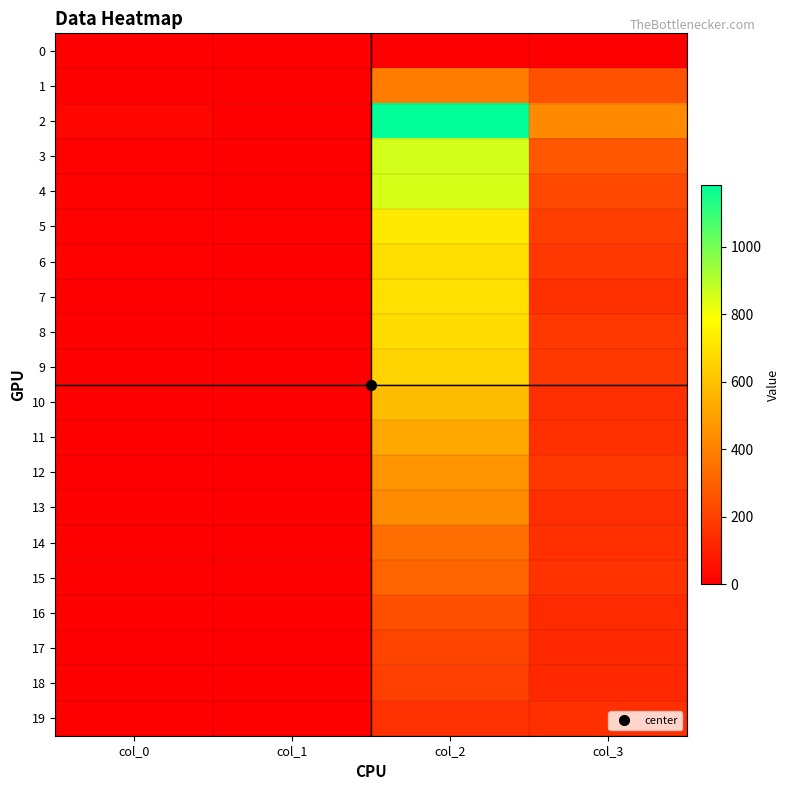

What is the total value across all series at col_2?

10204